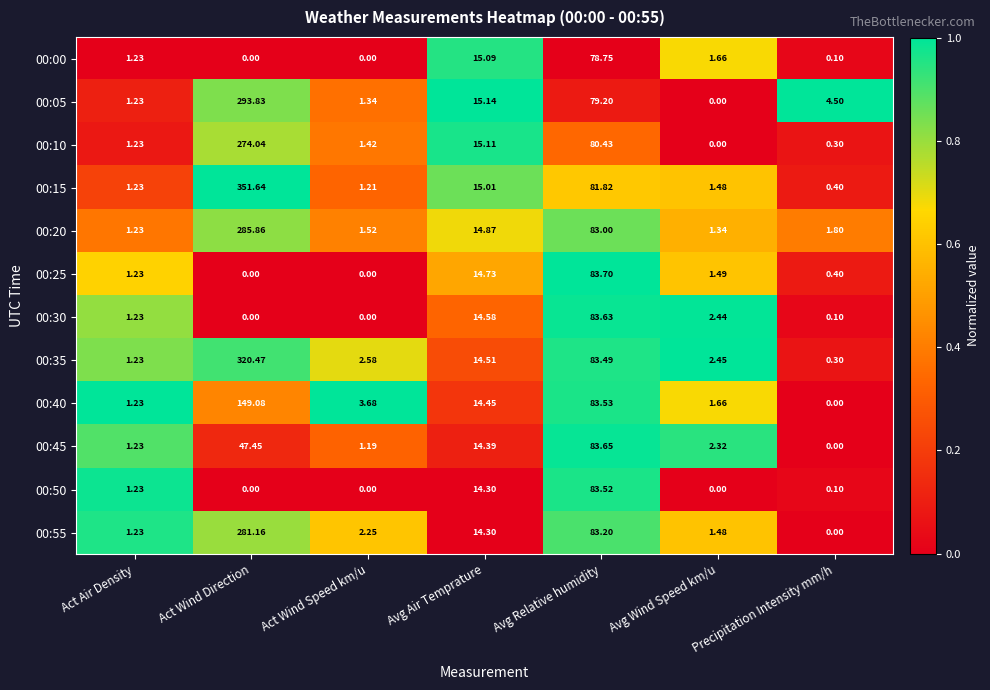

Rank the categories by 00:45 value from highest to lowest.

Avg Relative humidity, Act Wind Direction, Avg Air Temprature, Avg Wind Speed km/u, Act Air Density, Act Wind Speed km/u, Precipitation Intensity mm/h